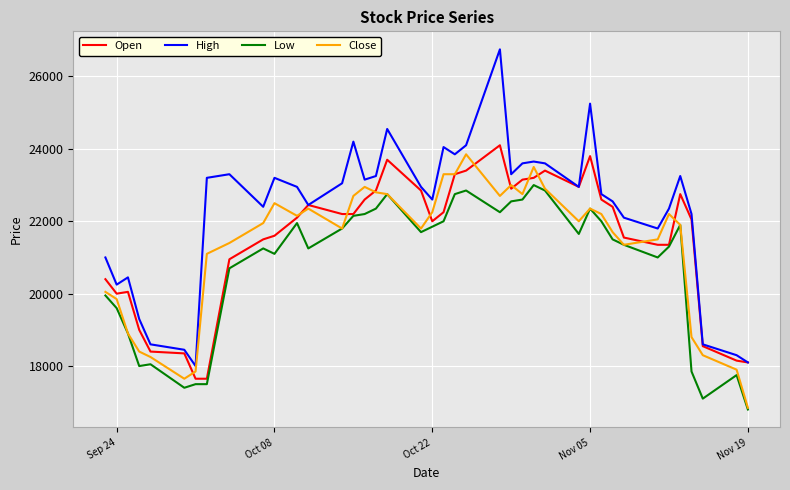

What are all the series names shown in the legend?

Open, High, Low, Close